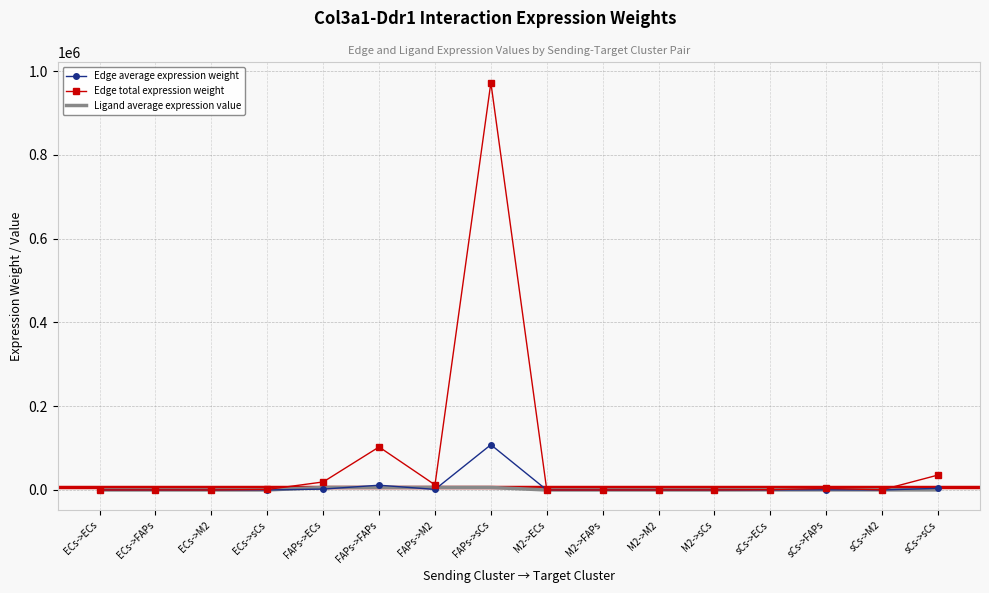

True or false: Edge average expression weight has more than 1 interior local peaks.

True